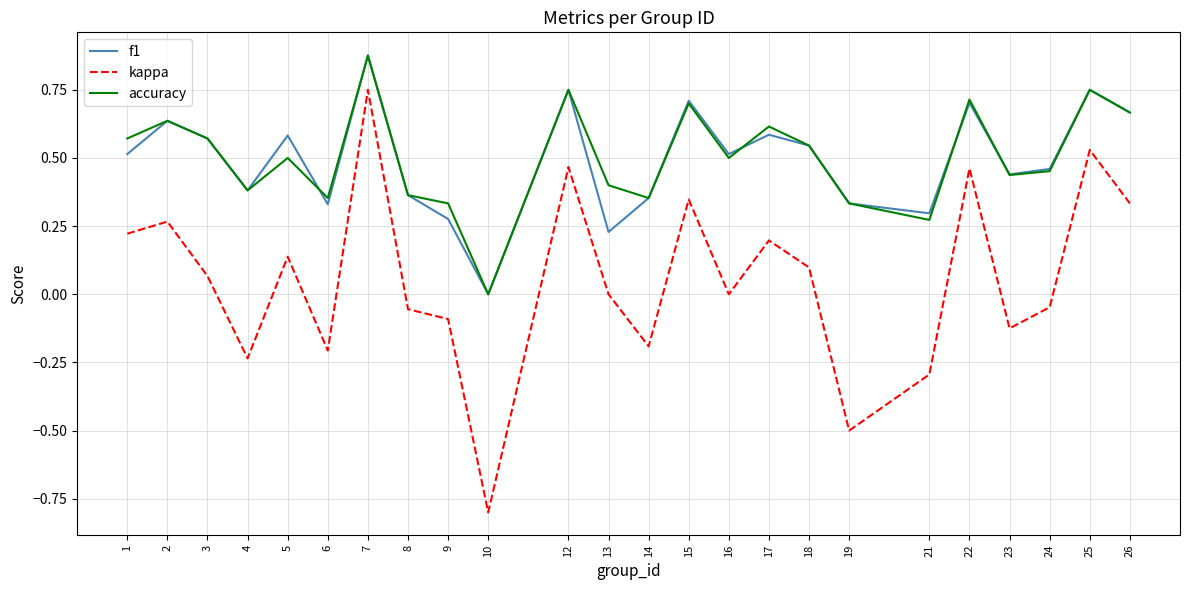

Which series changed the most between 2 and 16?

kappa